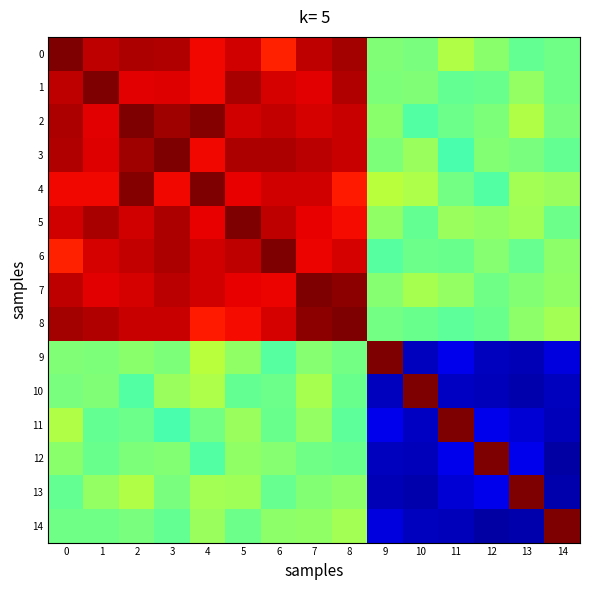

Count the number of categories in the chart.

15